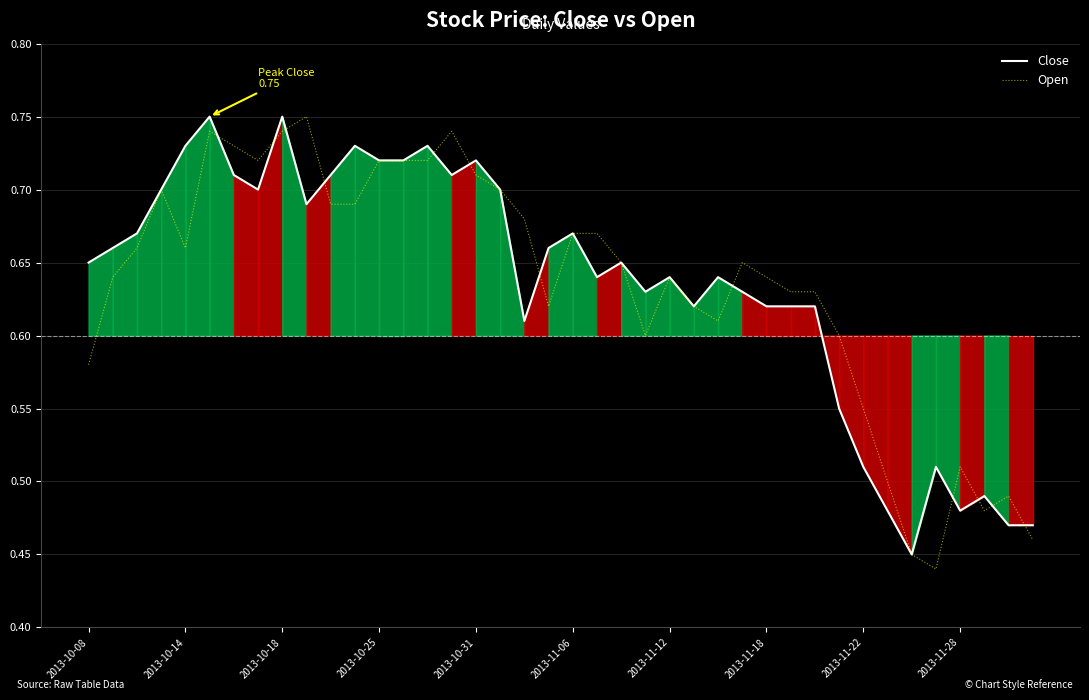

True or false: Close has a value of 0.9 at 2013-11-12.

False